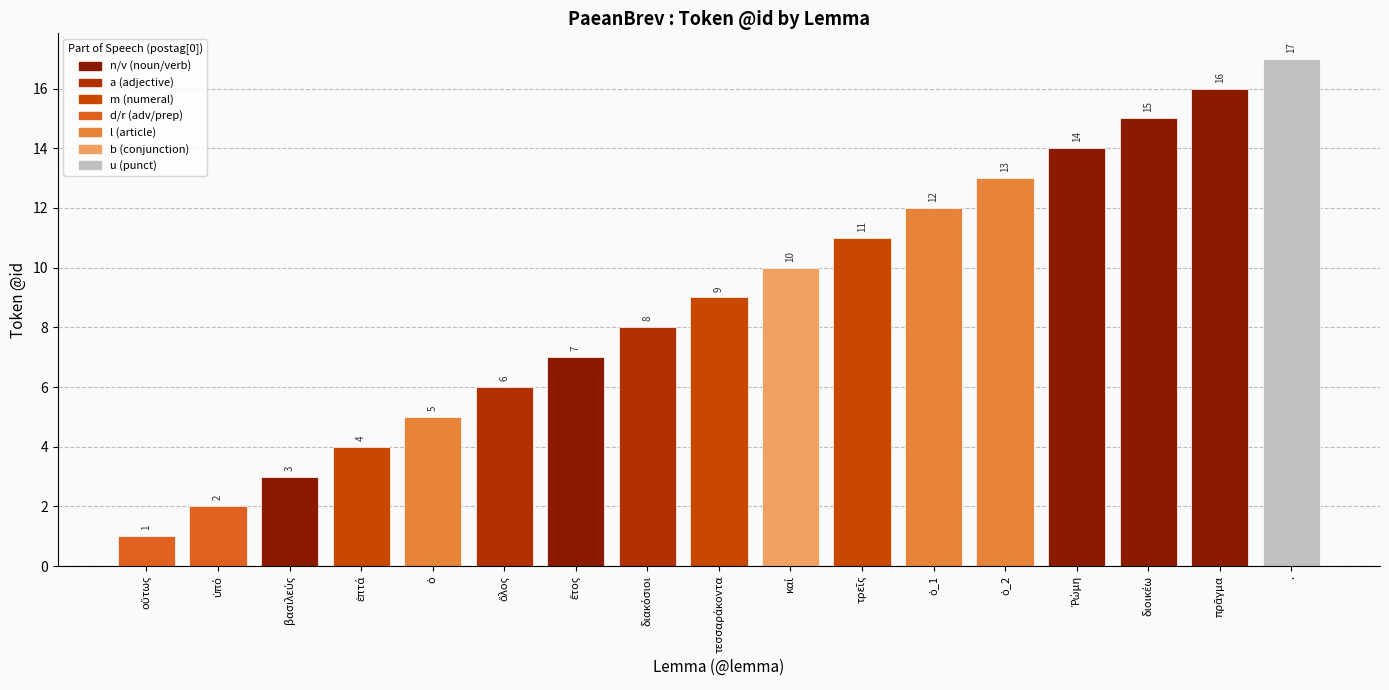

What is the difference between the maximum and minimum values?

16